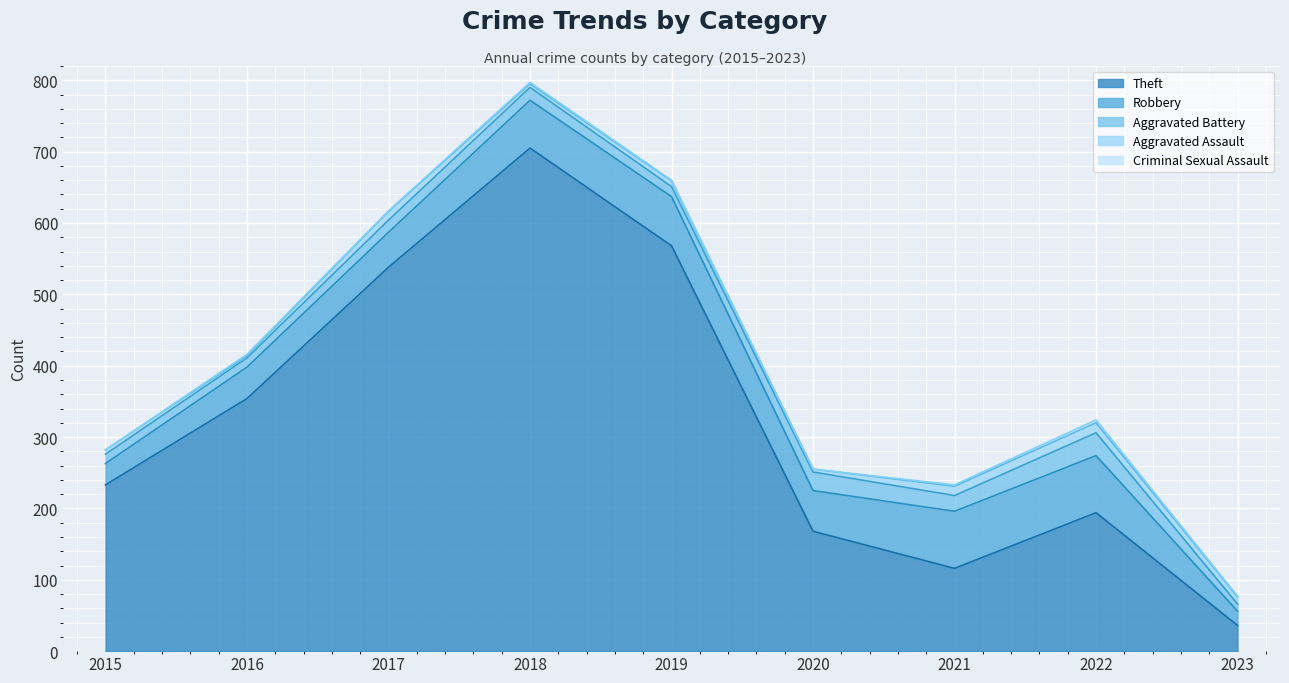

List the series in order of their peak value, lowest first.

Criminal Sexual Assault, Aggravated Assault, Aggravated Battery, Robbery, Theft